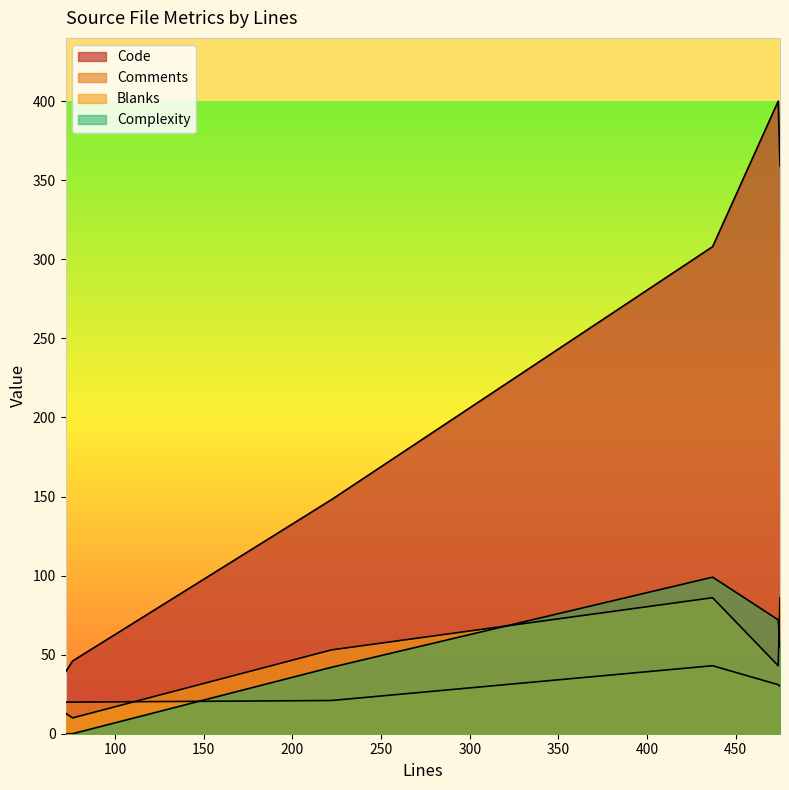

At which label does Complexity first exceed 55?

474